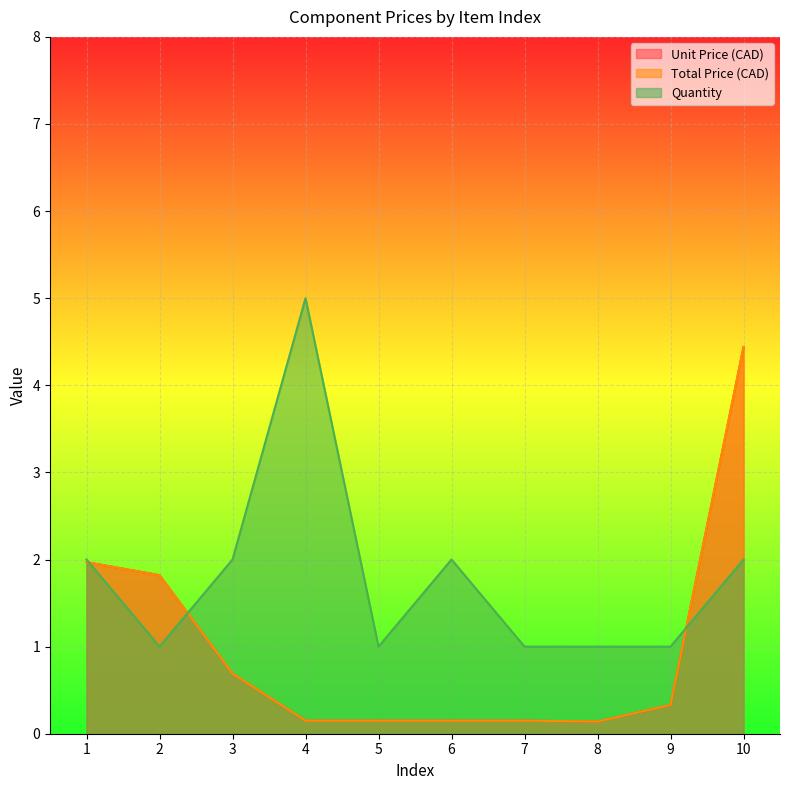

Which category has the highest value across all series?

4